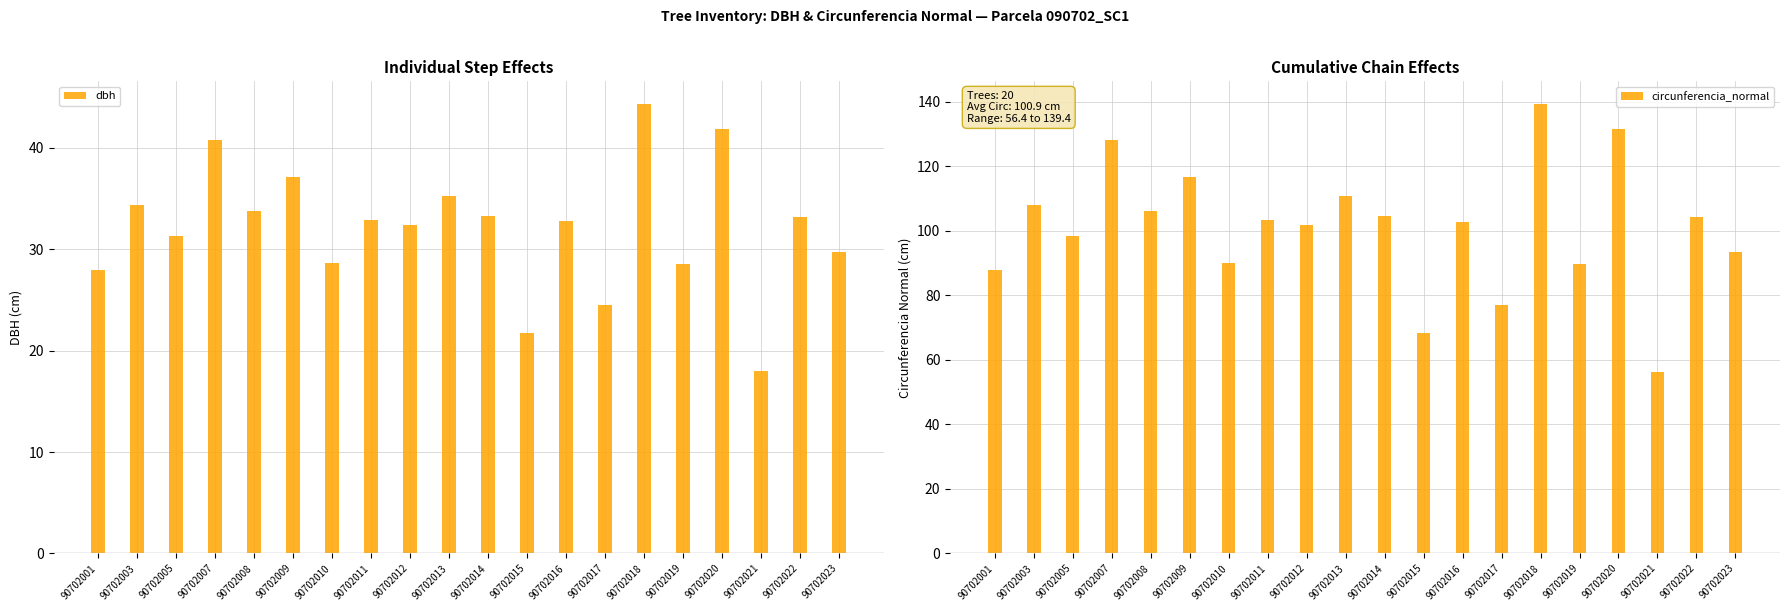

The circunferencia_normal series shows 66.3 at 90702003. True or false?

False